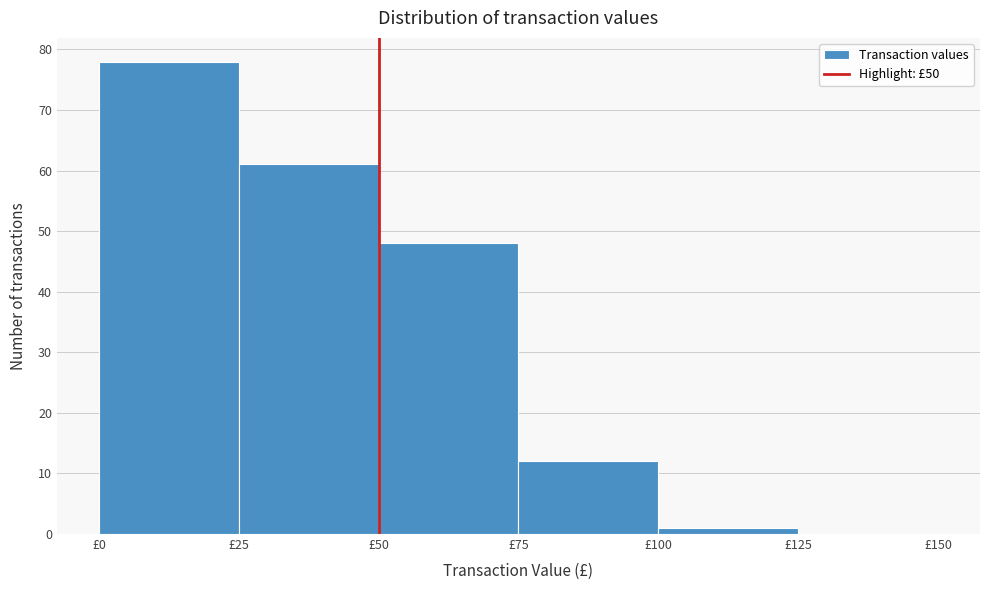

Which range on the x-axis has the tallest bar?

0 to 25